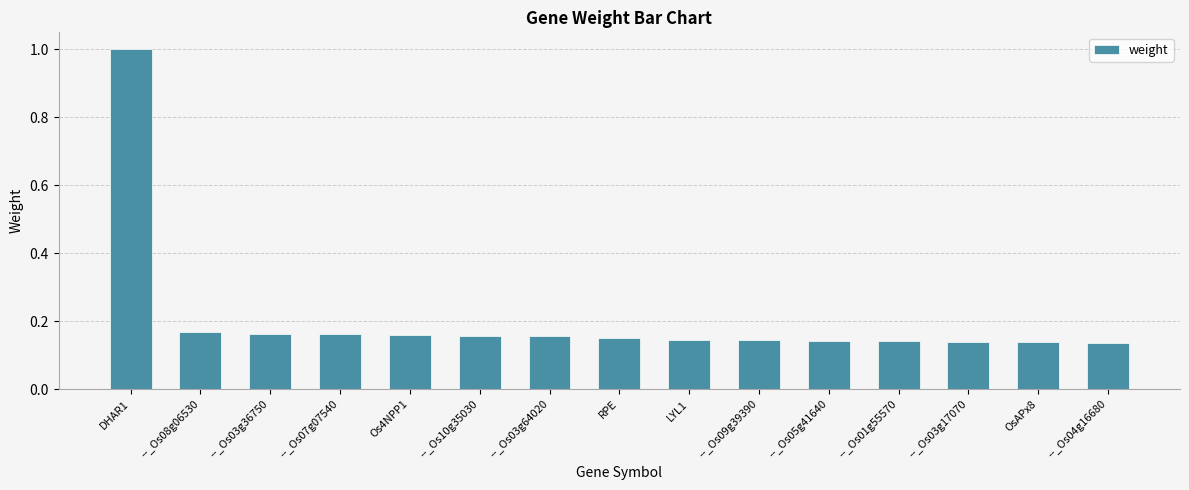

What is the sum of all values?

3.1